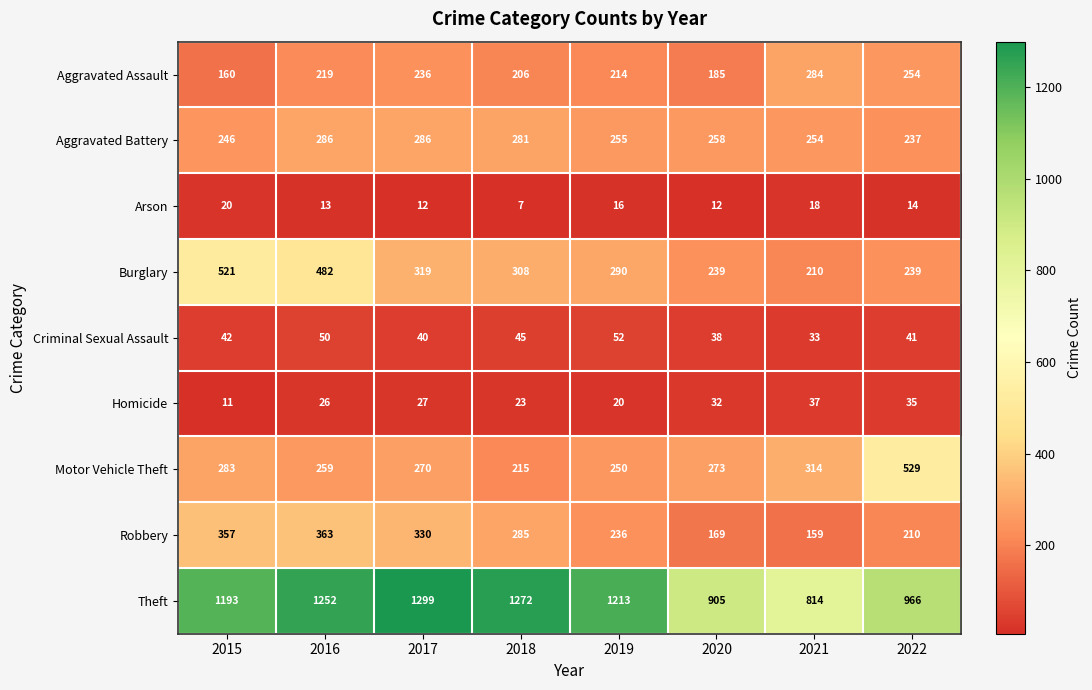

Which series has the largest total across all categories?

Theft